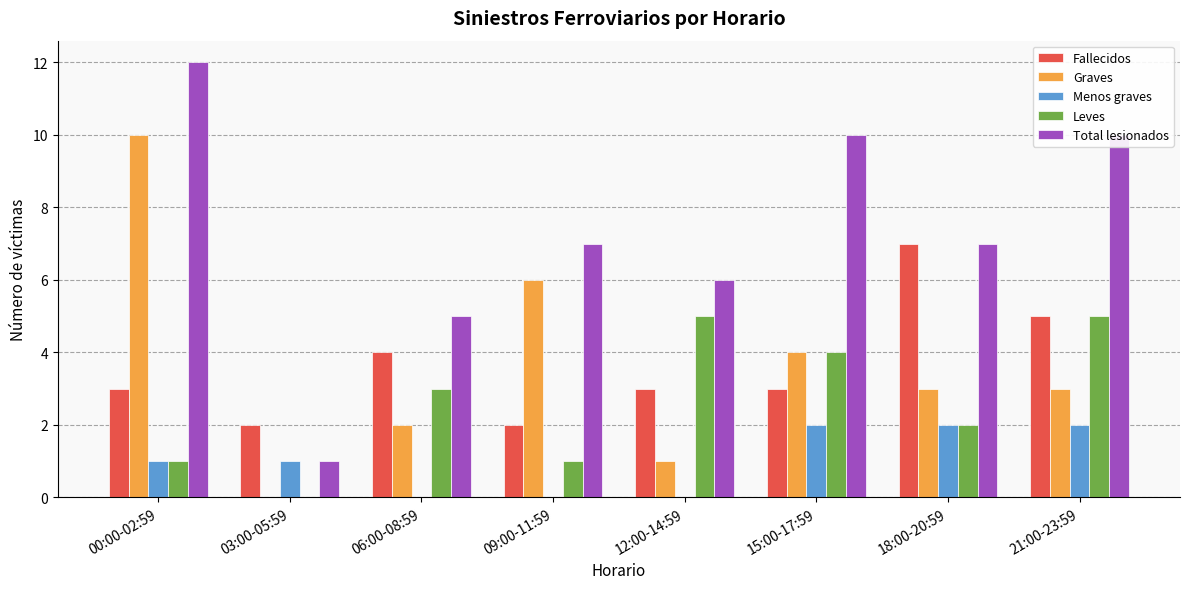

Does the chart contain stacked bars?

No